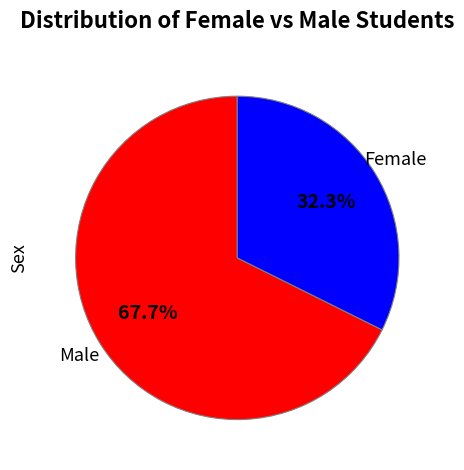

Which has a higher value, Female or Male?

Male